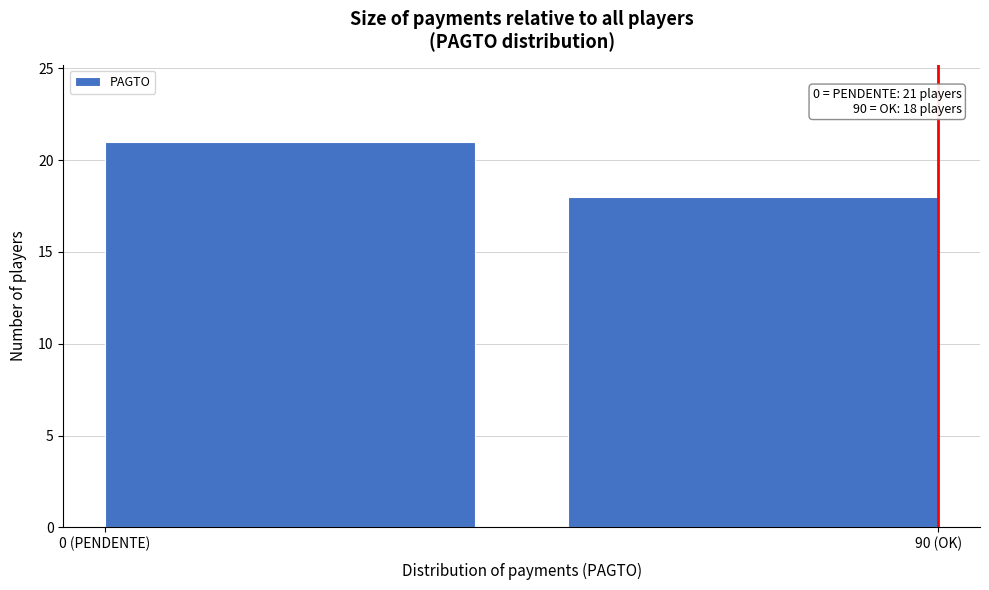

Reading left to right, extract all data points from this chart.

21	18